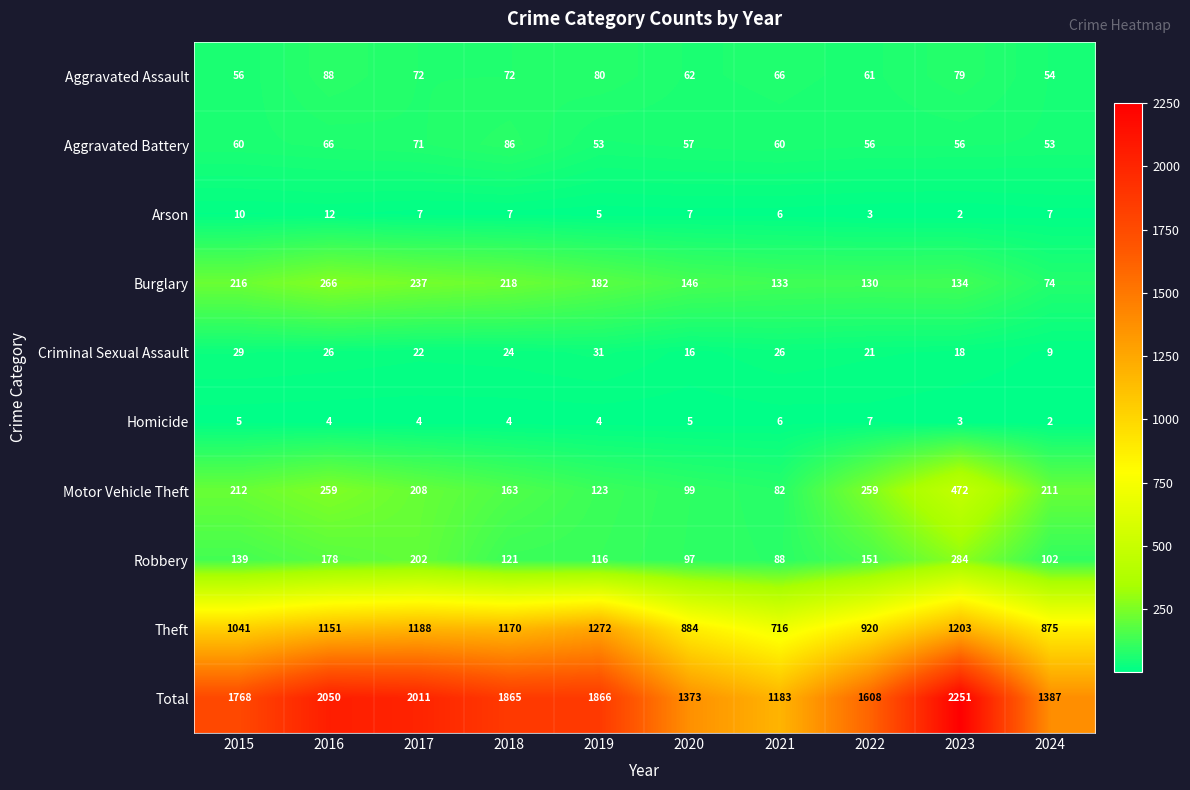

What is the difference between the maximum and second lowest values in the Total series?

878